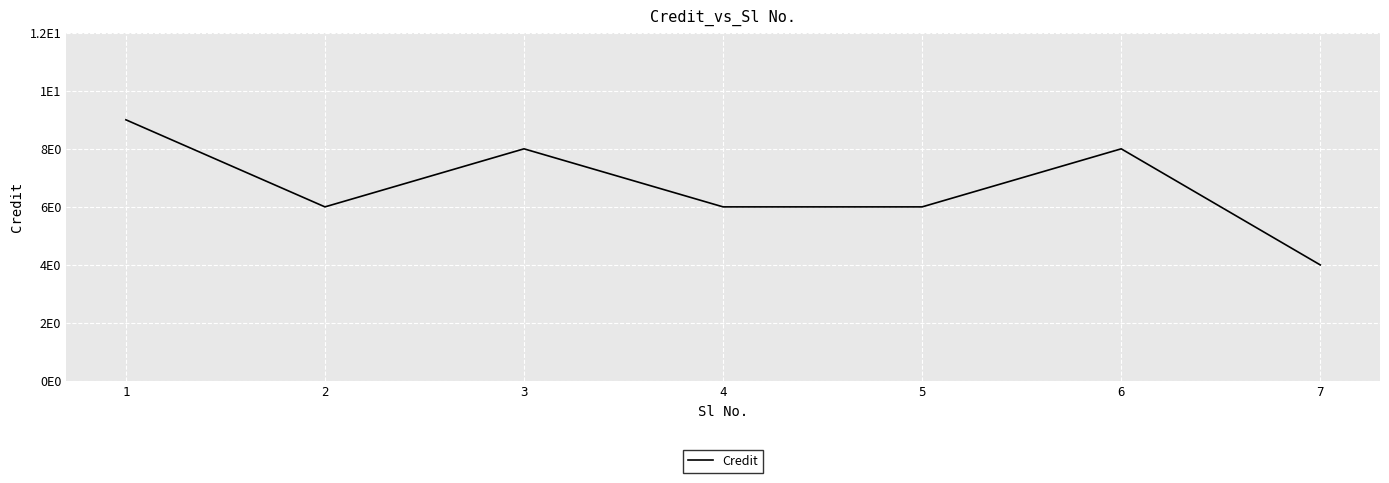

Does the chart have visible grid lines?

Yes